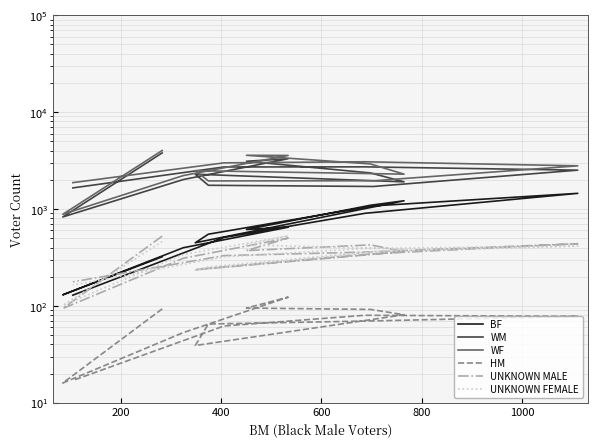

What is the label of the 10th point from the right?

800